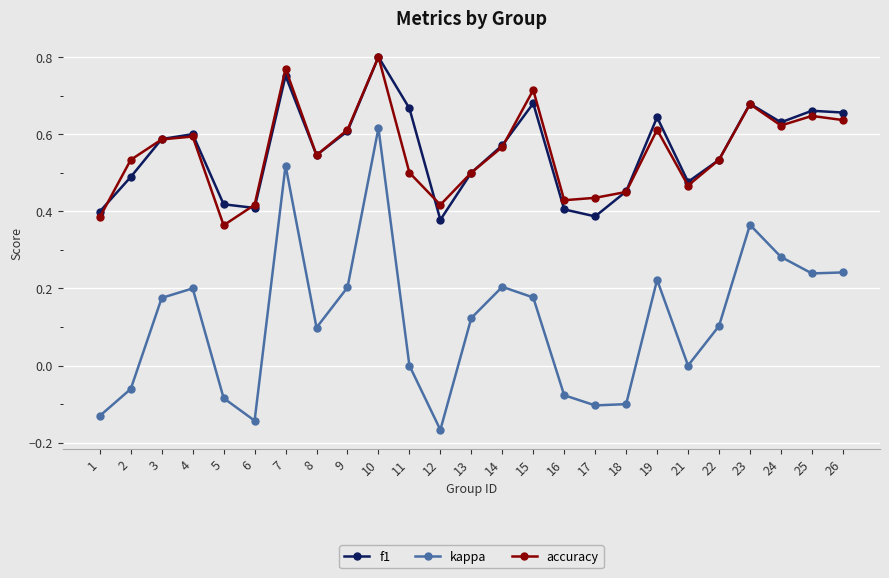

At how many categories does at least one series exceed 0?

25